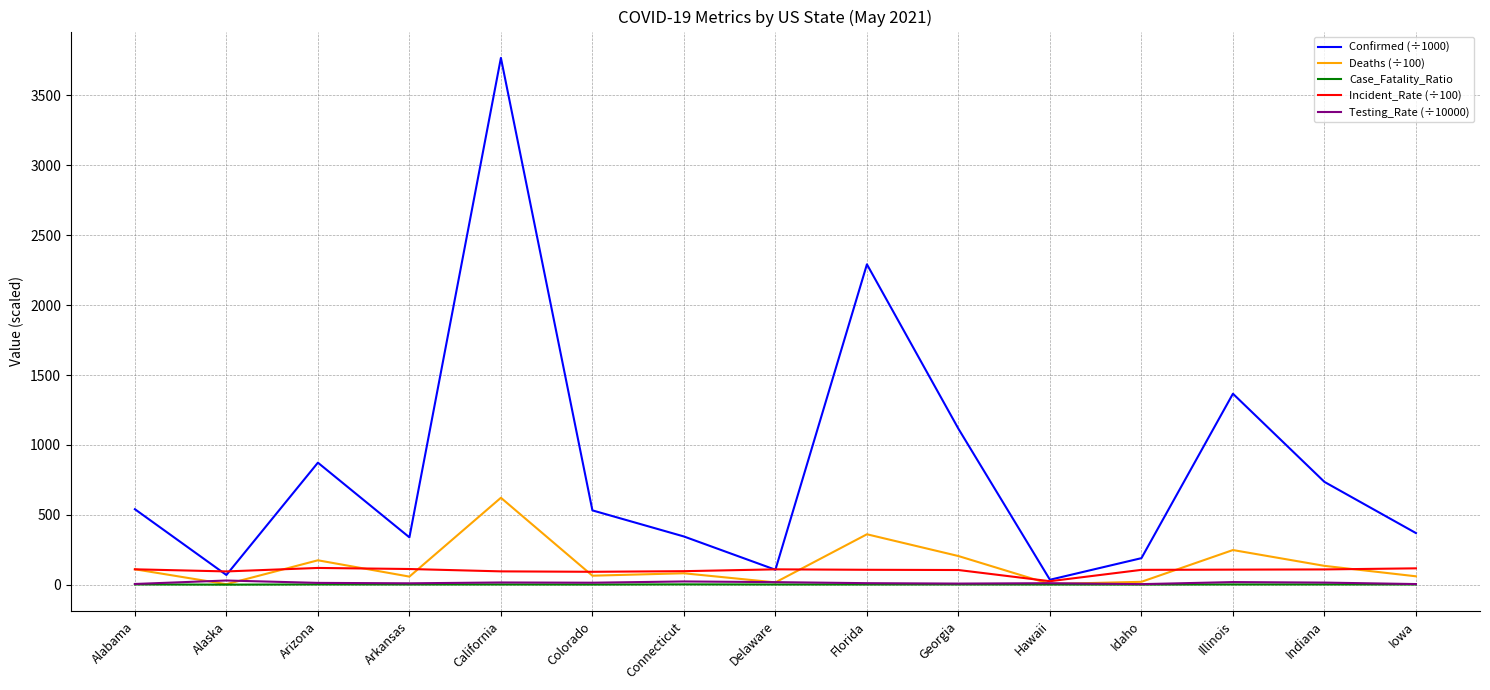

What is the sum of the Testing_Rate (÷10000) values at Florida and Alabama?

16.2